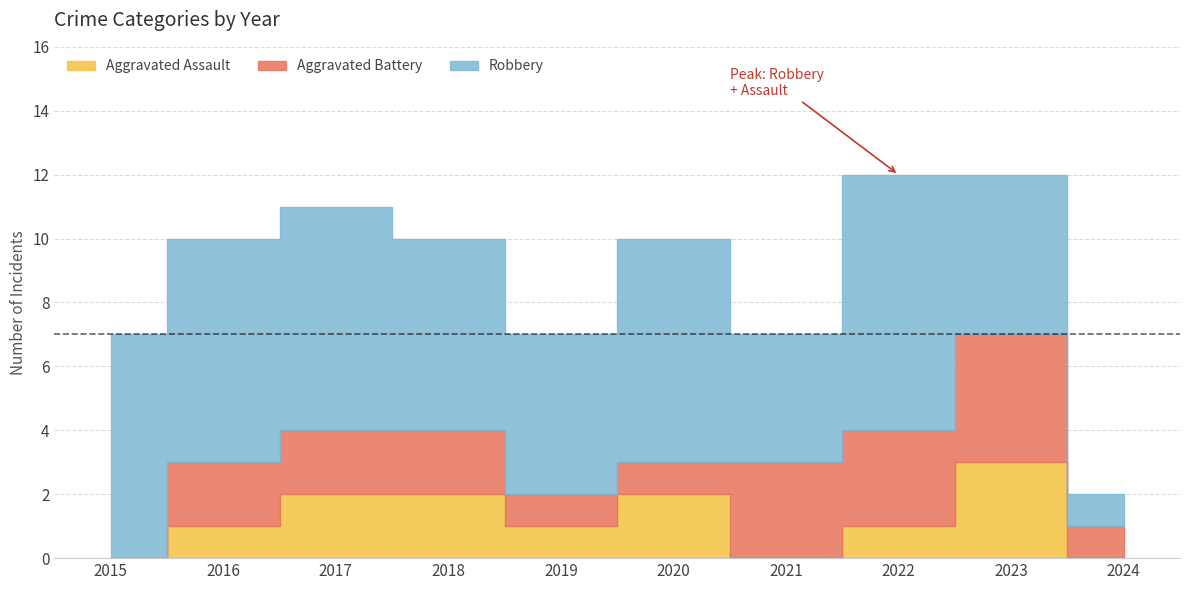

Reading right to left, list all the values displayed in this chart.

Aggravated Assault: 0	3	1	0	2	1	2	2	1	0
Aggravated Battery: 1	4	3	3	1	1	2	2	2	0
Robbery: 1	5	8	4	7	5	6	7	7	7